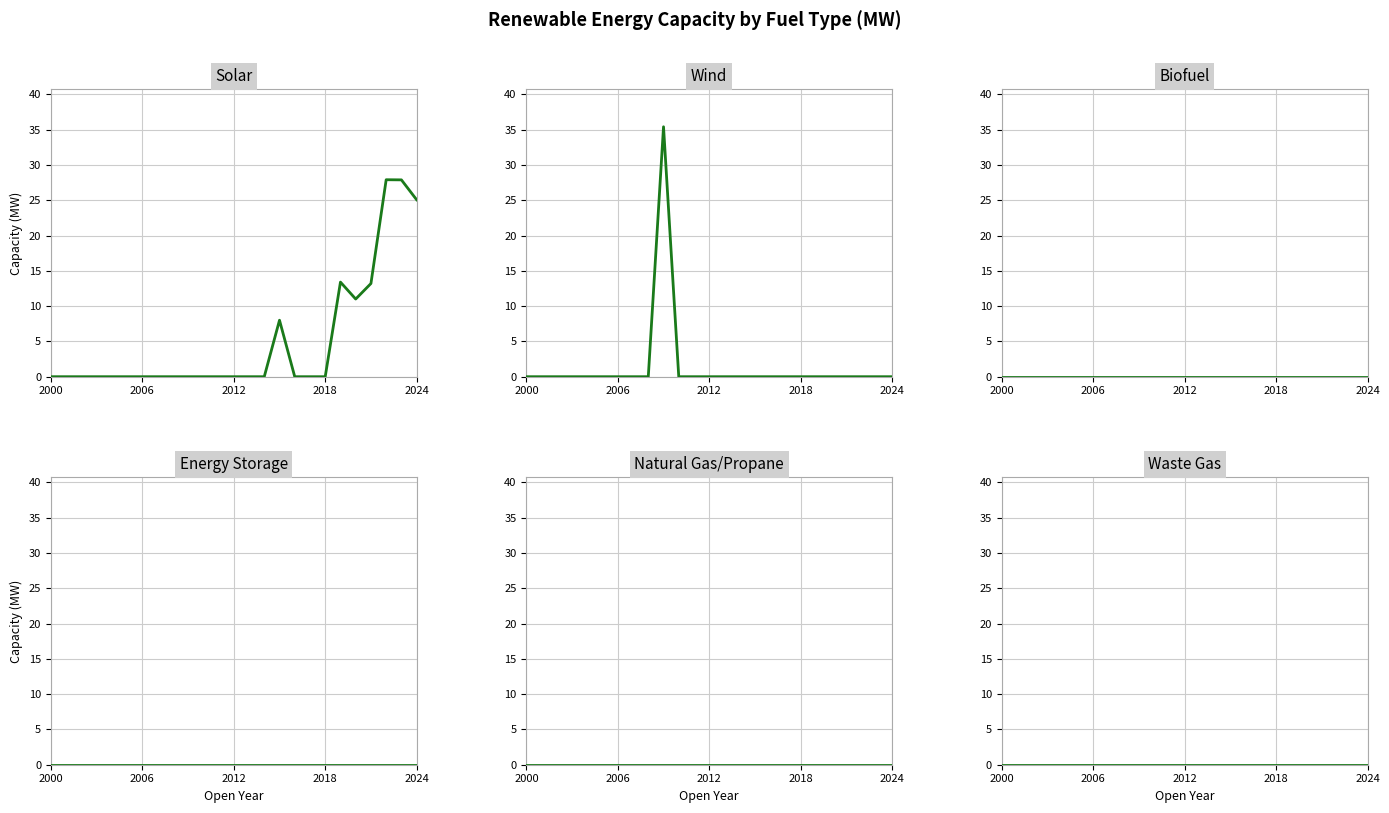

At which label is Natural Gas/Propane closest to 0?

2000